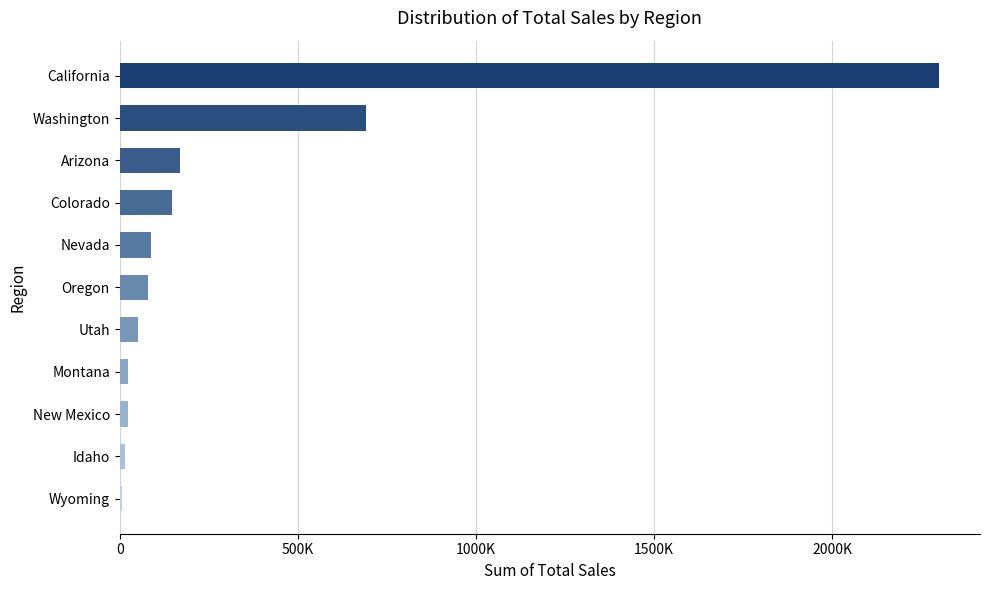

How many bars are there in total?

11